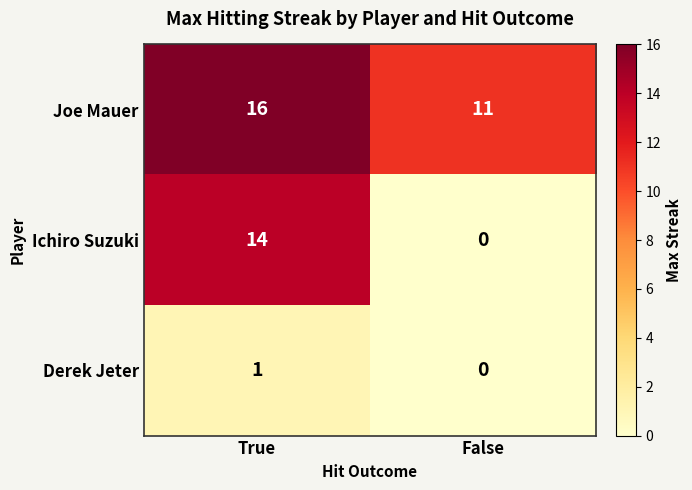

What is the average value of the Joe Mauer series?

14